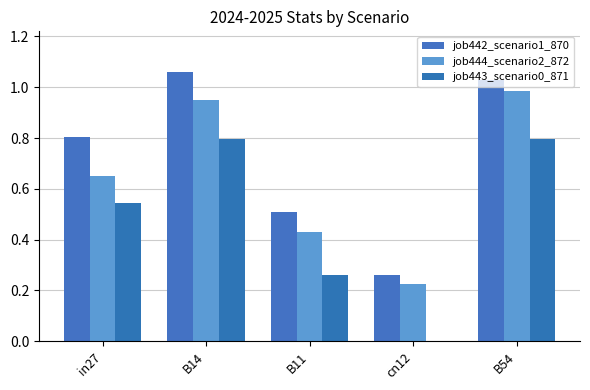

Count the number of data series in this chart.

3